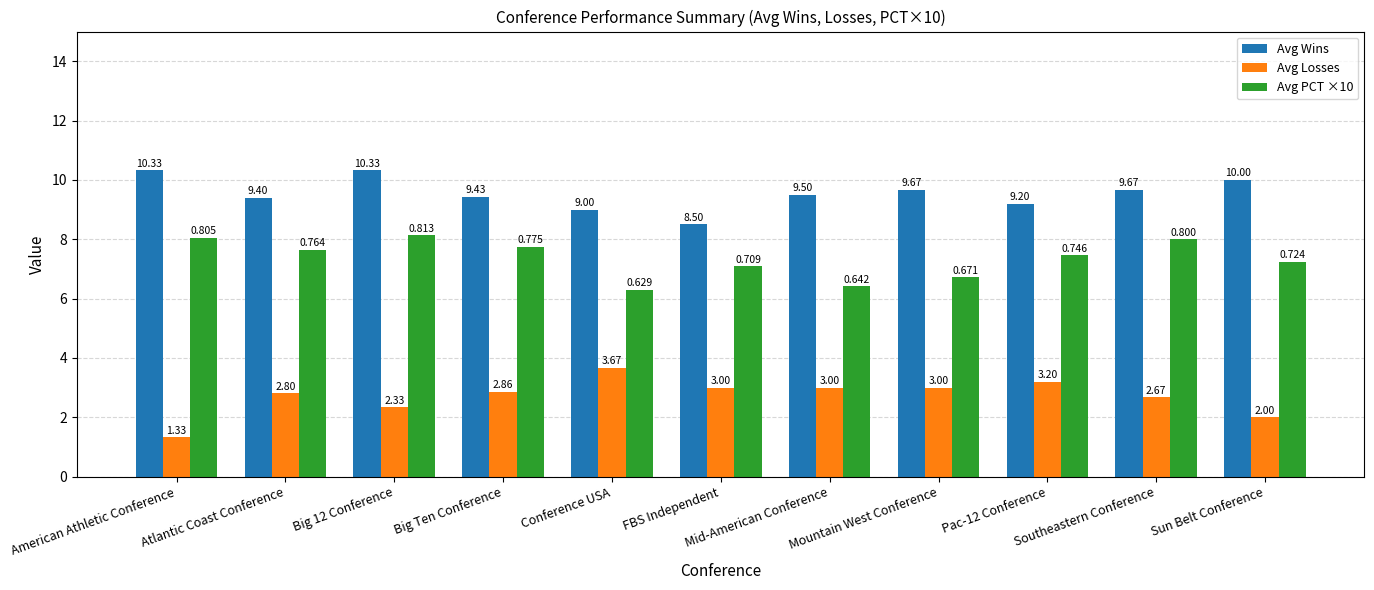

What is the label of the 3rd bar from the left?

Big 12 Conference